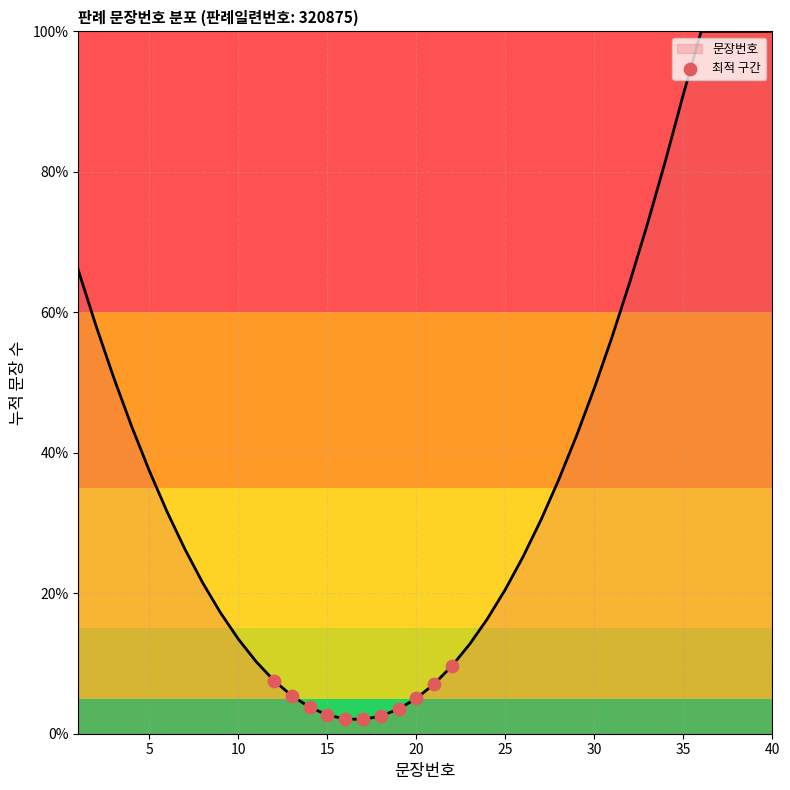

What is the maximum value shown in the chart?

100.0